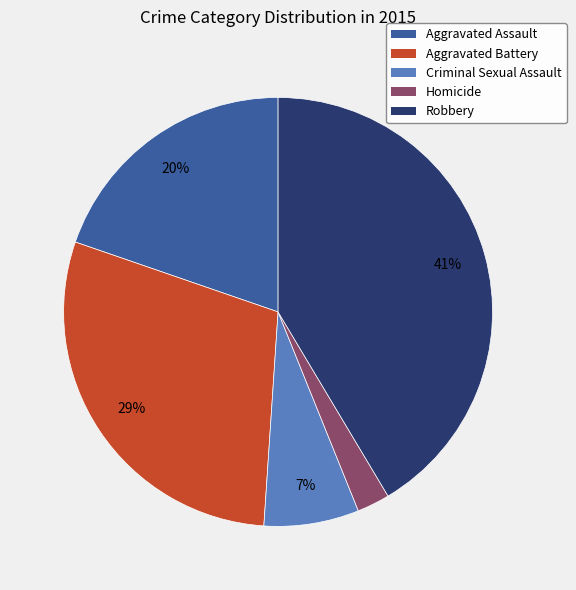

What percentage is the Aggravated Battery slice, to the nearest percent?

29%